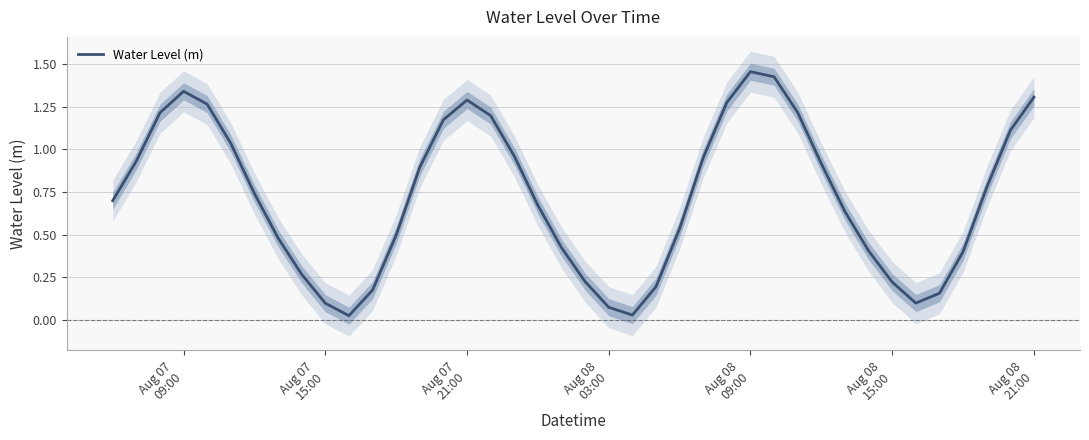

Is this an area chart (filled region under the line)?

No